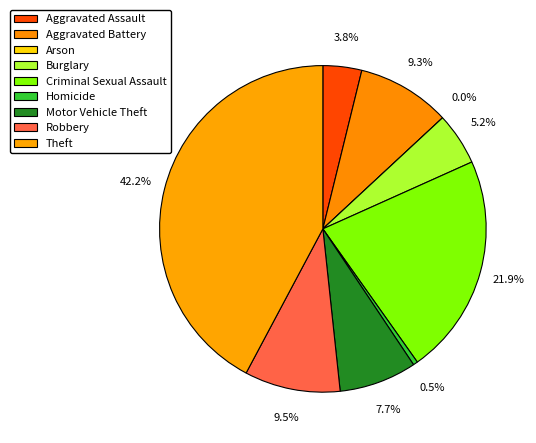

How much of the chart is everything except Aggravated Battery?

90.7%